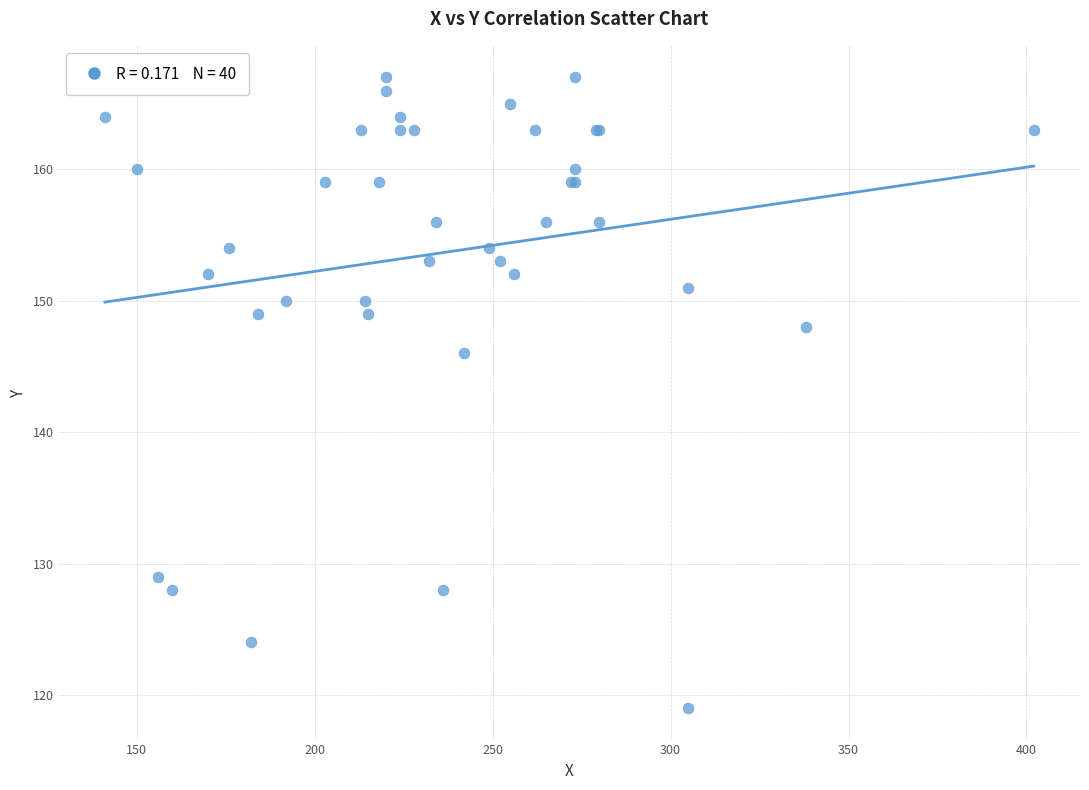

What Y value in the scatter plot is closest to 143?

146